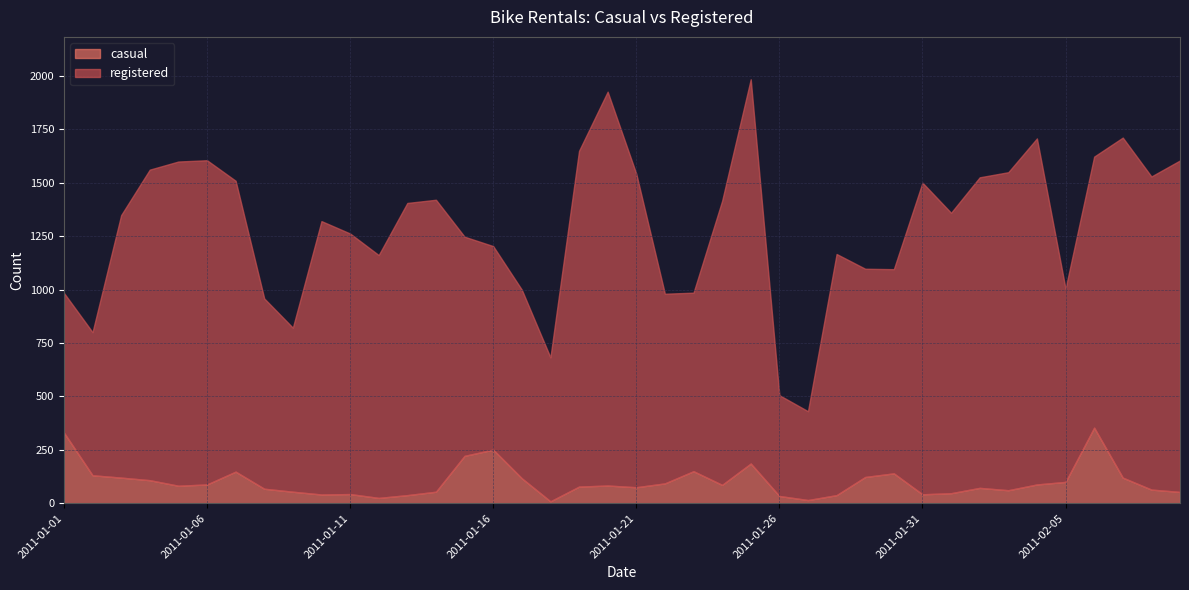

Which series has the largest total across all categories?

registered